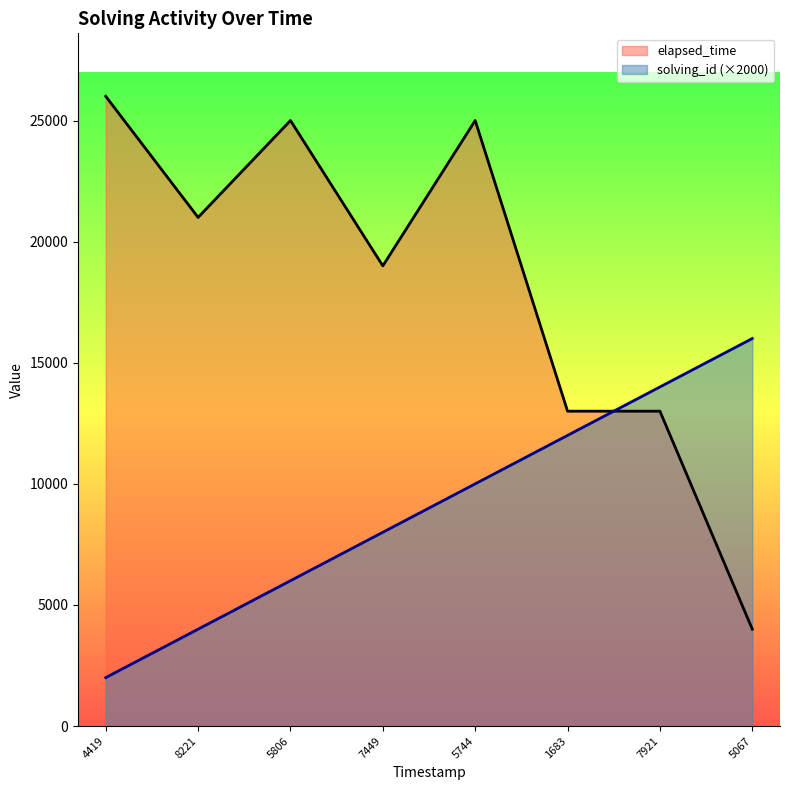

Which series has the widest spread of values?

elapsed_time